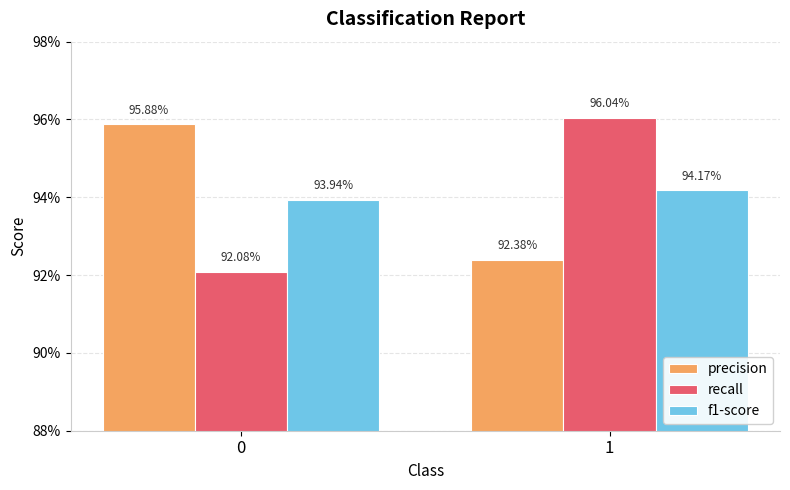

What are all the series names shown in the legend?

precision, recall, f1-score